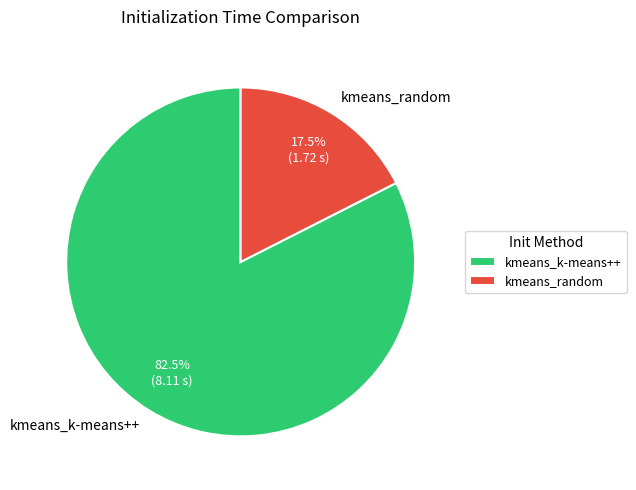

Is there a majority slice in this chart?

Yes